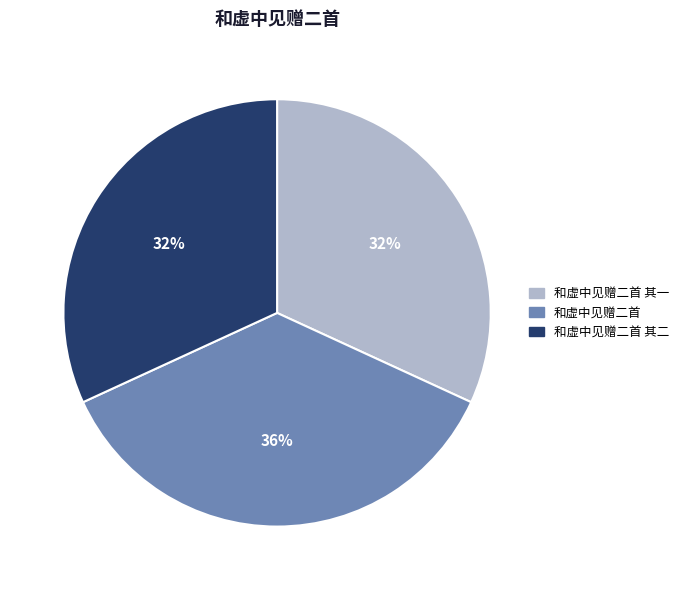

Do 和虚中见赠二首 其二 and 和虚中见赠二首 together represent more than half of the pie?

Yes